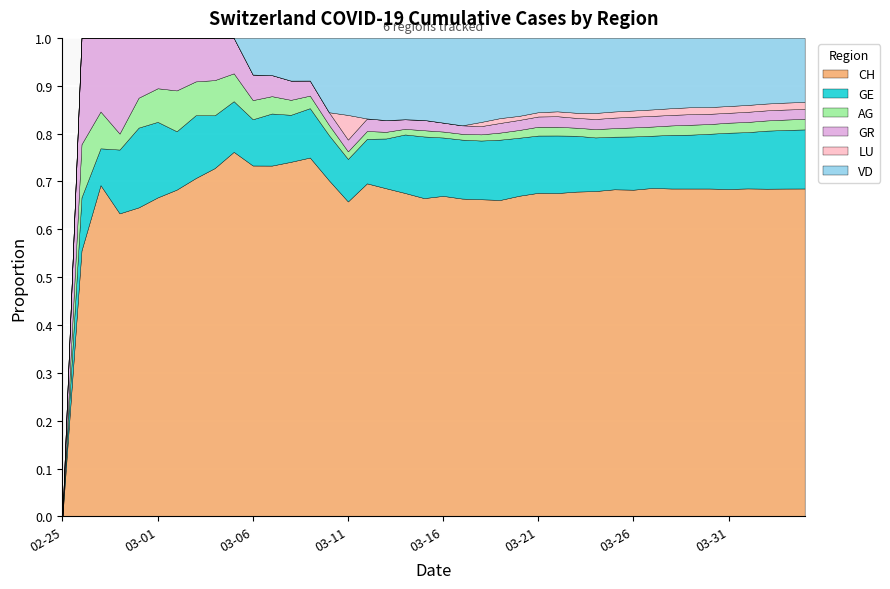

What is the total value across all series at 2020-02-28?

30